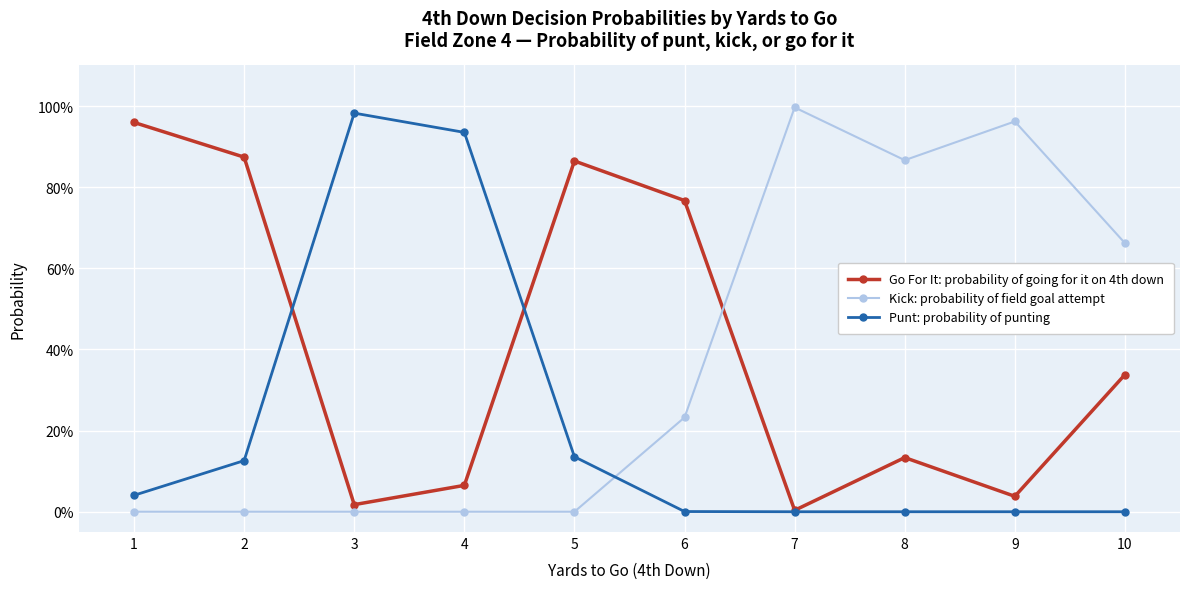

In Punt: probability of punting, how many points are higher than both neighbors (excluding endpoints)?

1